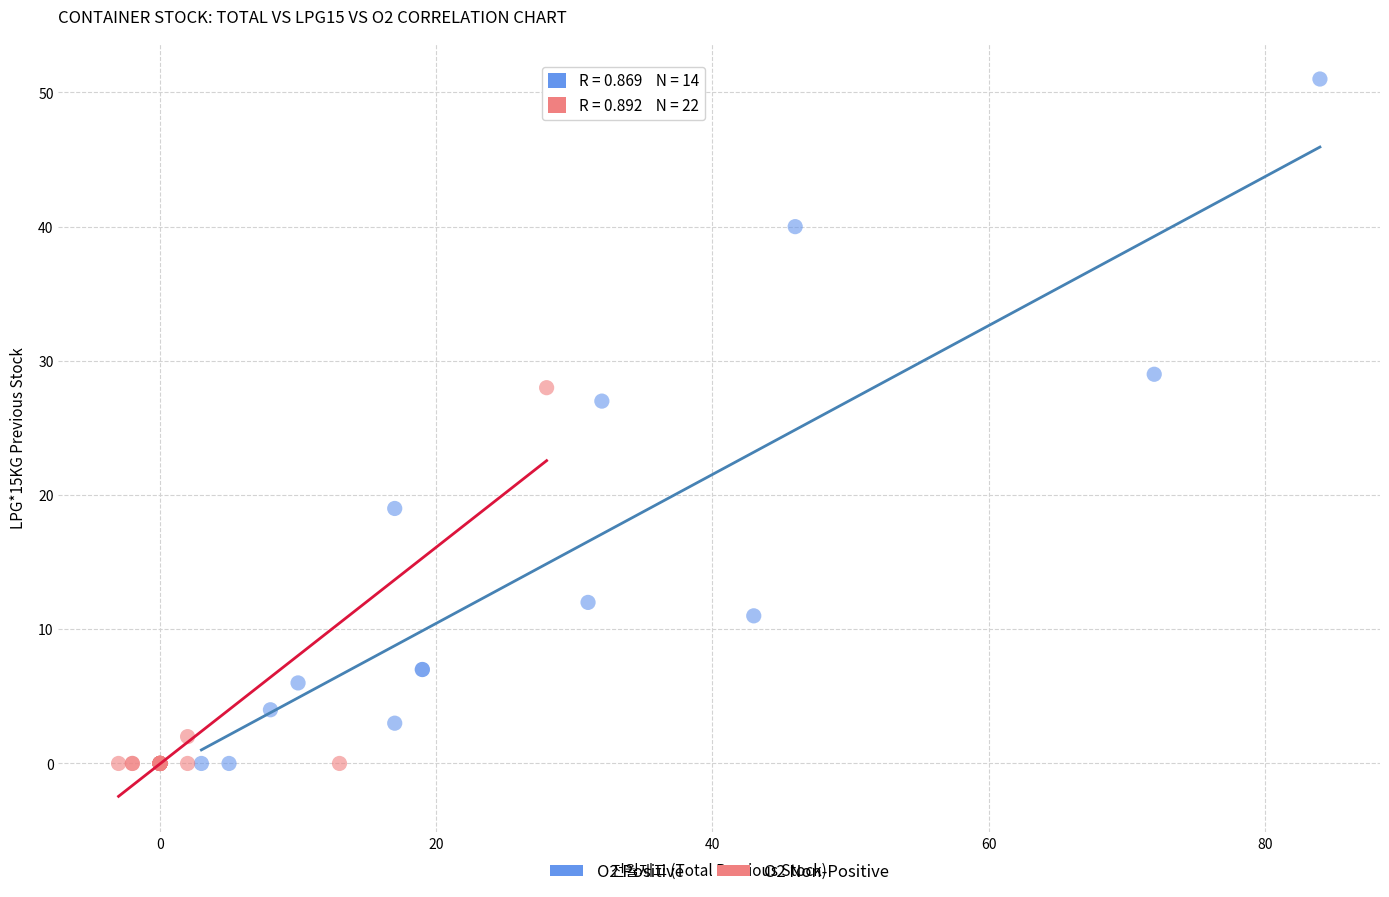

Which series contains the highest Y value?

O2 Positive